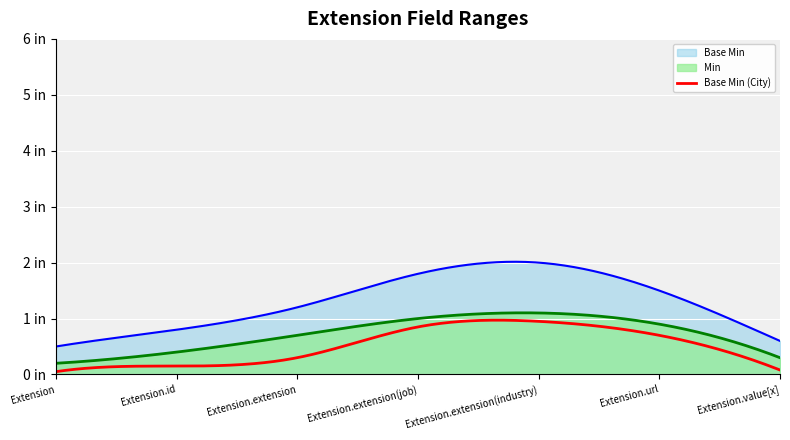

Which series has the largest total across all categories?

Base Min